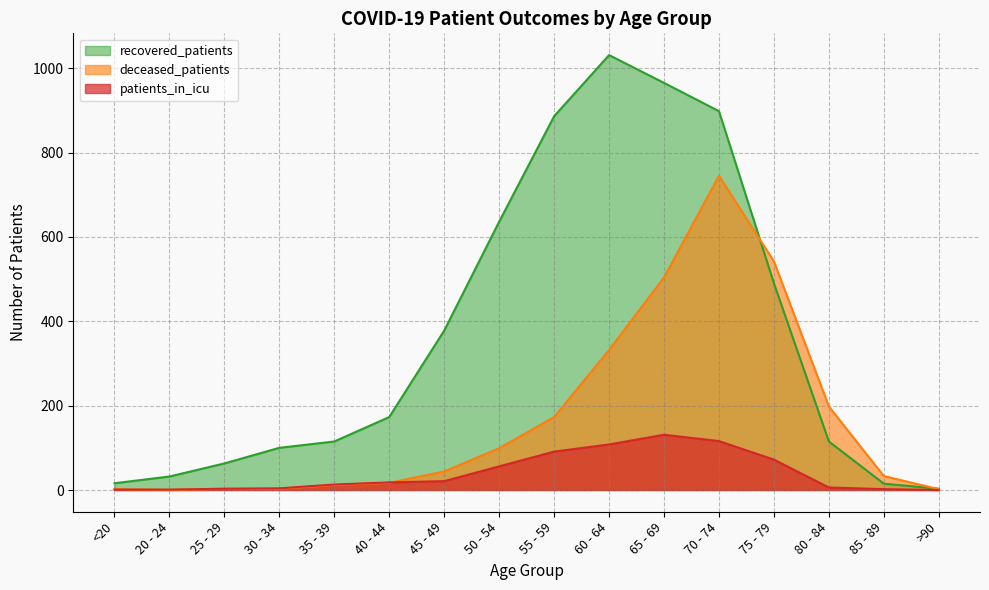

At which category is the sum across all series the highest?

70 - 74